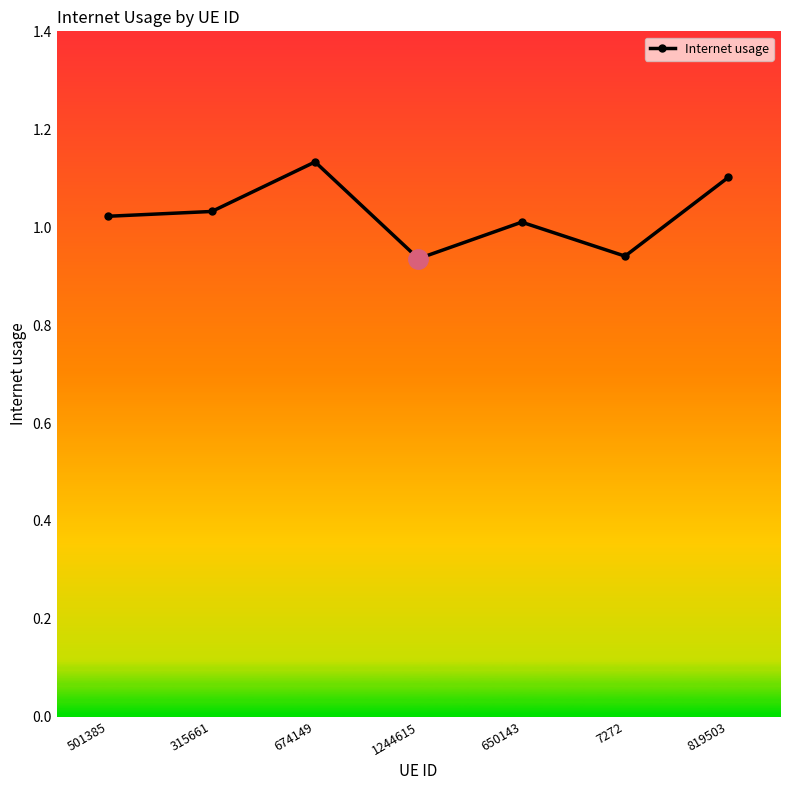

At which category does the chart reach its peak across all series?

674149